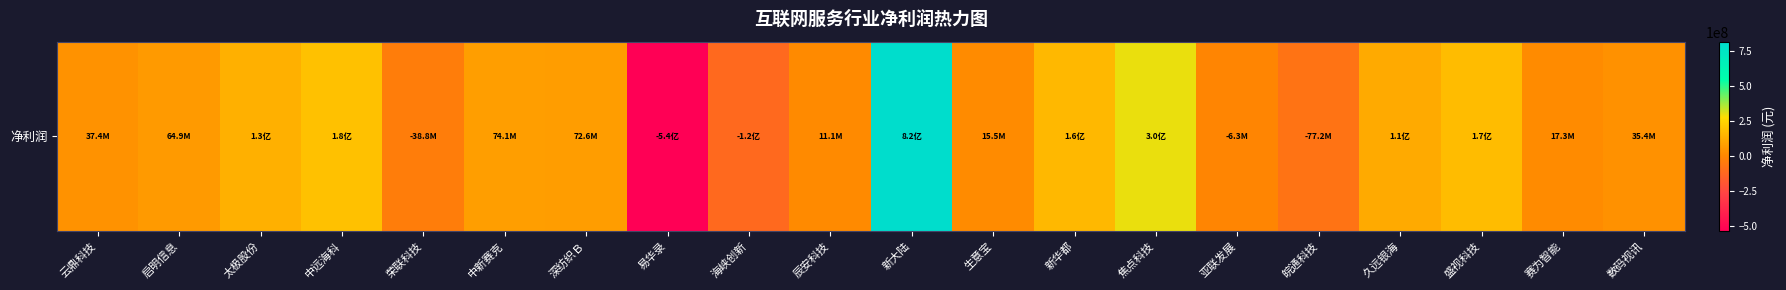

What is the average value?

71228926.5